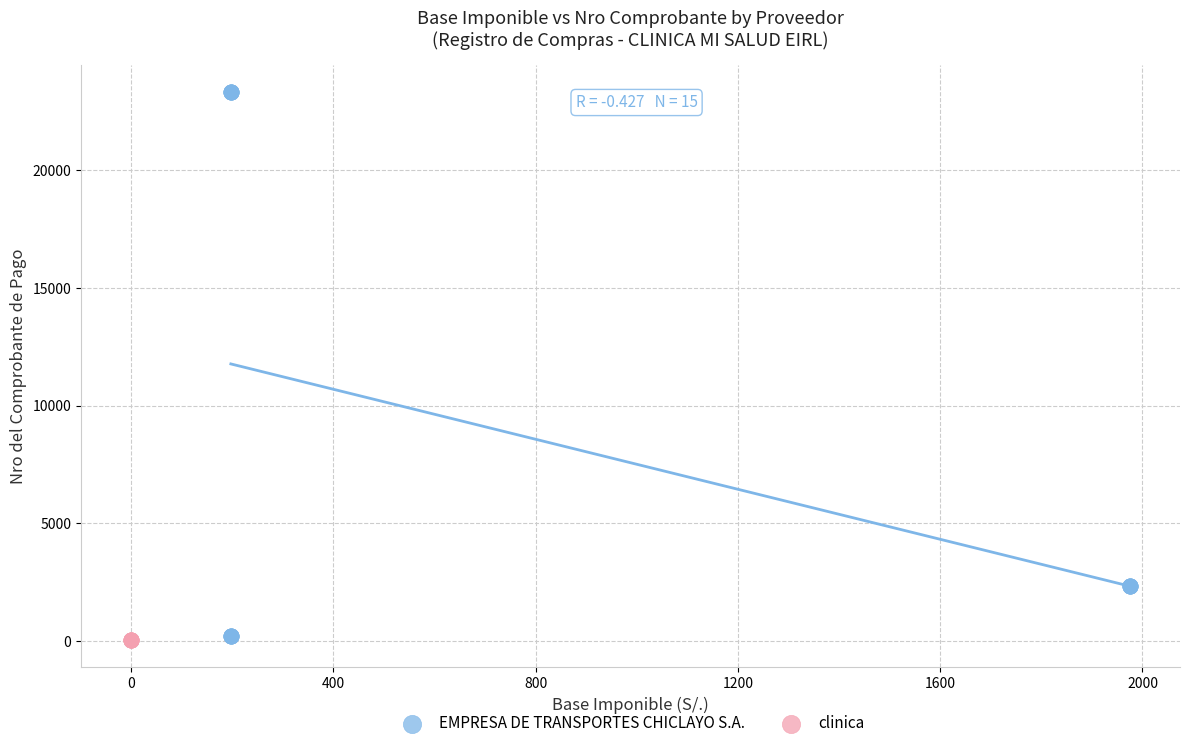

Which series contains the highest Y value?

EMPRESA DE TRANSPORTES CHICLAYO S.A.